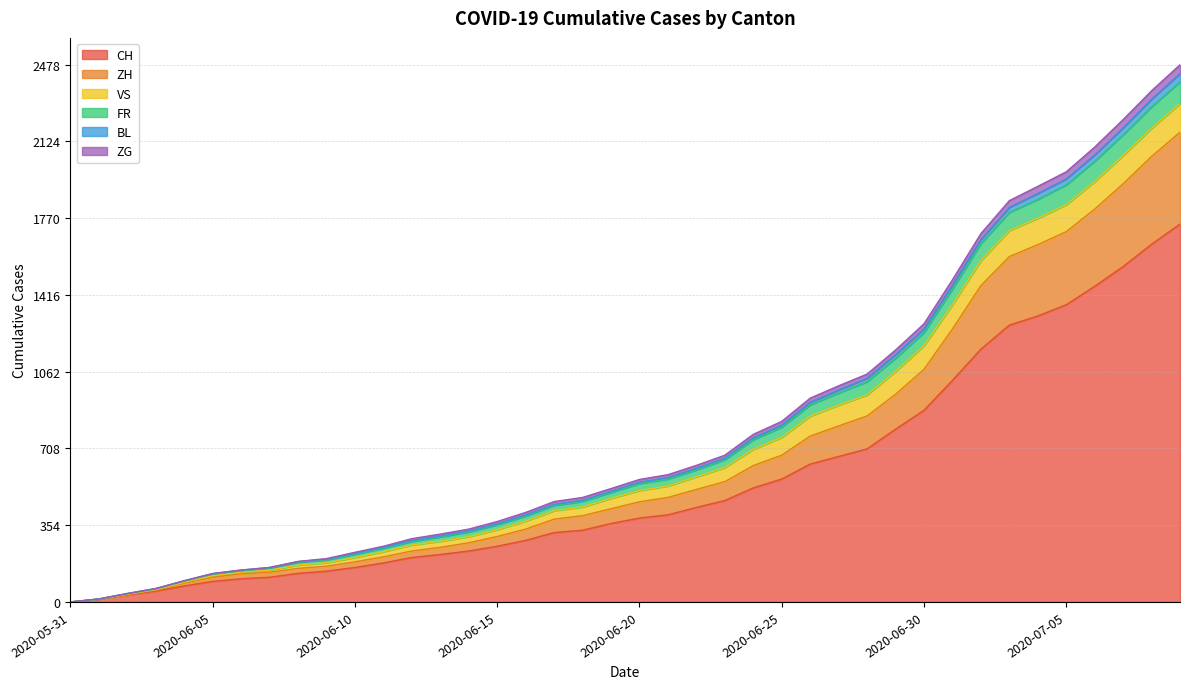

True or false: ZH and BL intersect in this chart.

False